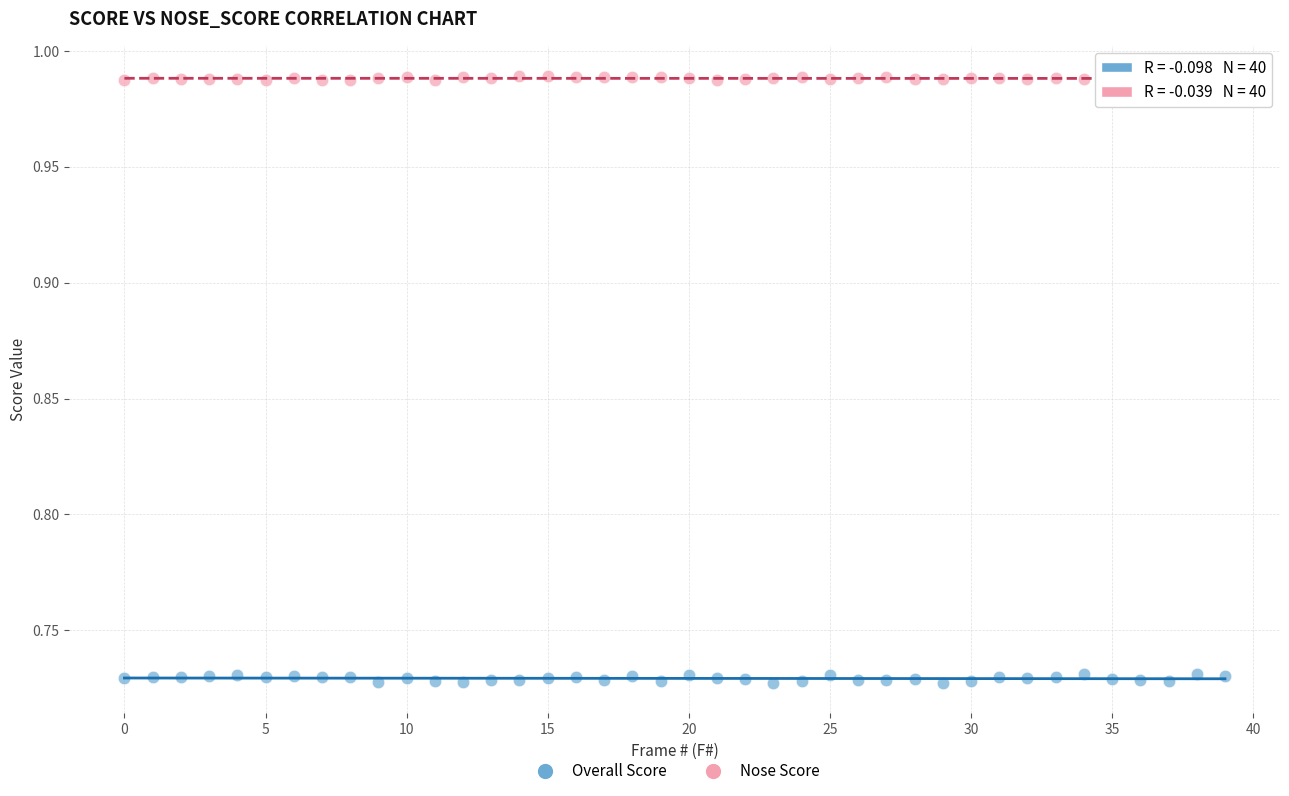

Which series reaches the minimum Y coordinate?

Overall Score